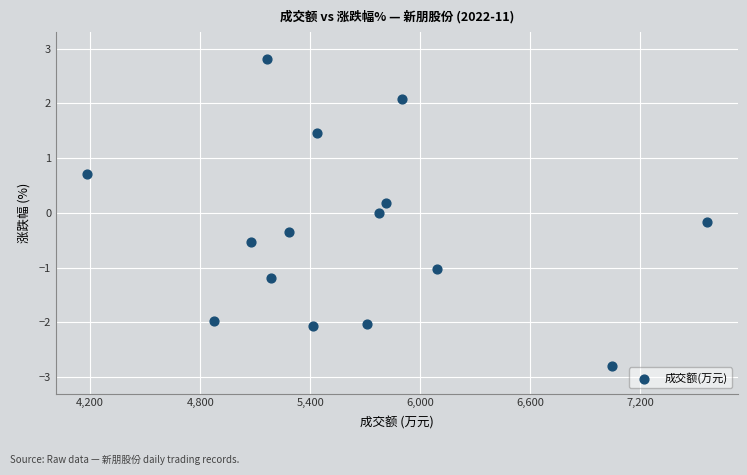

What is the range of Y values (max minus min)?

5.6